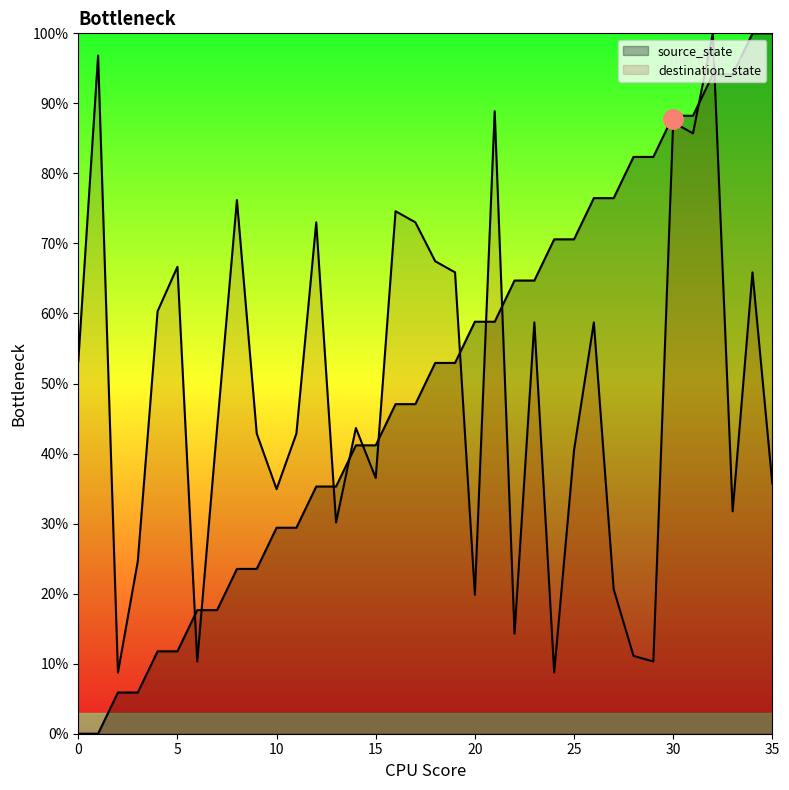

What is the value of the source_state point at the 32nd from the left?

88.2